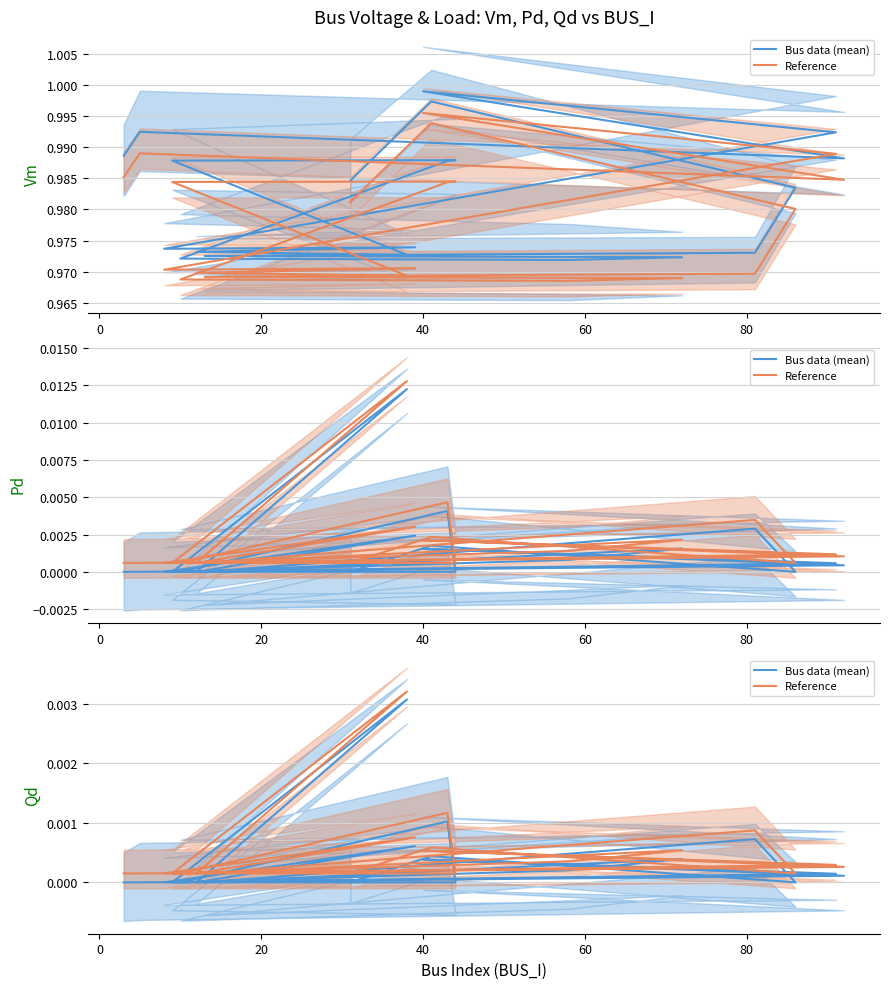

How many series are shown in this chart?

2